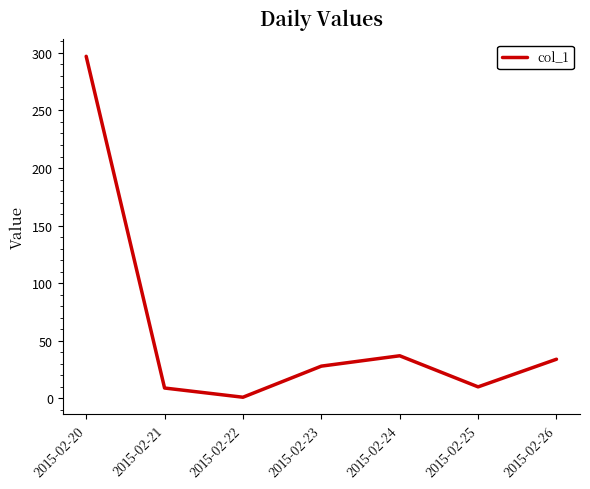

How many interior local peaks (higher than both neighbors) does the data have?

1